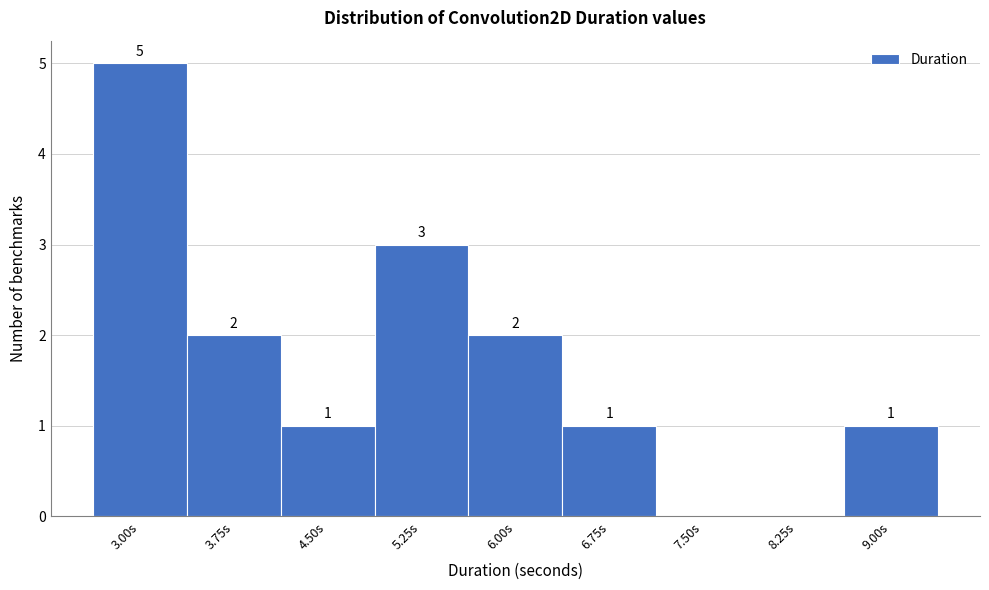

Reading left to right, extract all data points from this chart.

3.00s=5	3.75s=2	4.50s=1	5.25s=3	6.00s=2	6.75s=1	7.50s=0	8.25s=0	9.00s=1